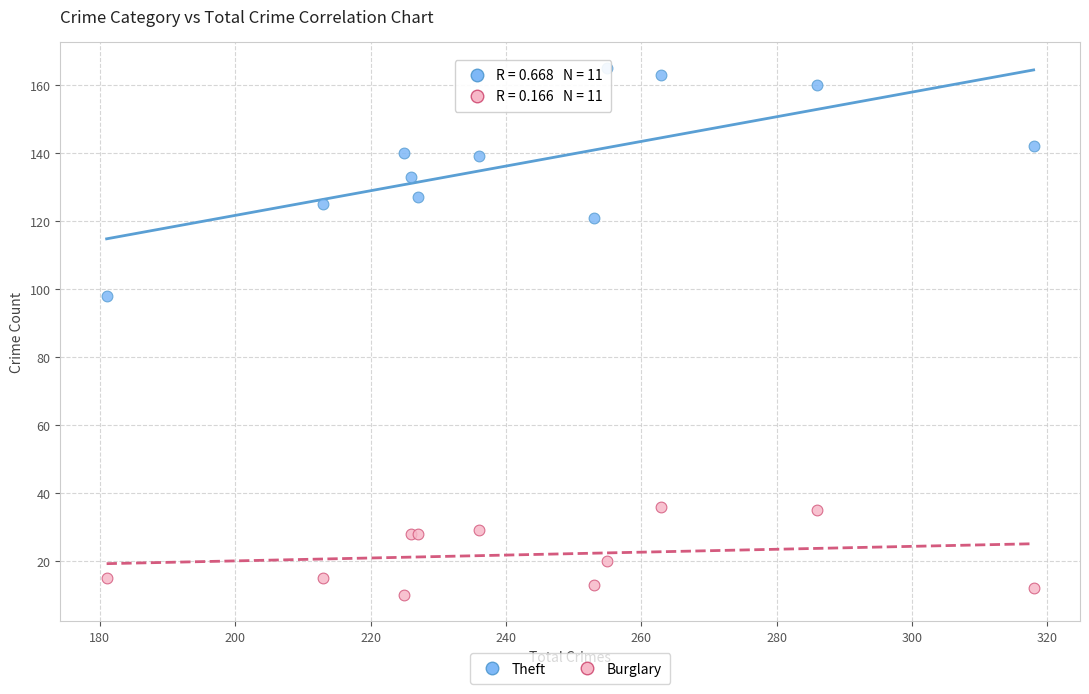

Which series has the widest spread of Y values?

Theft